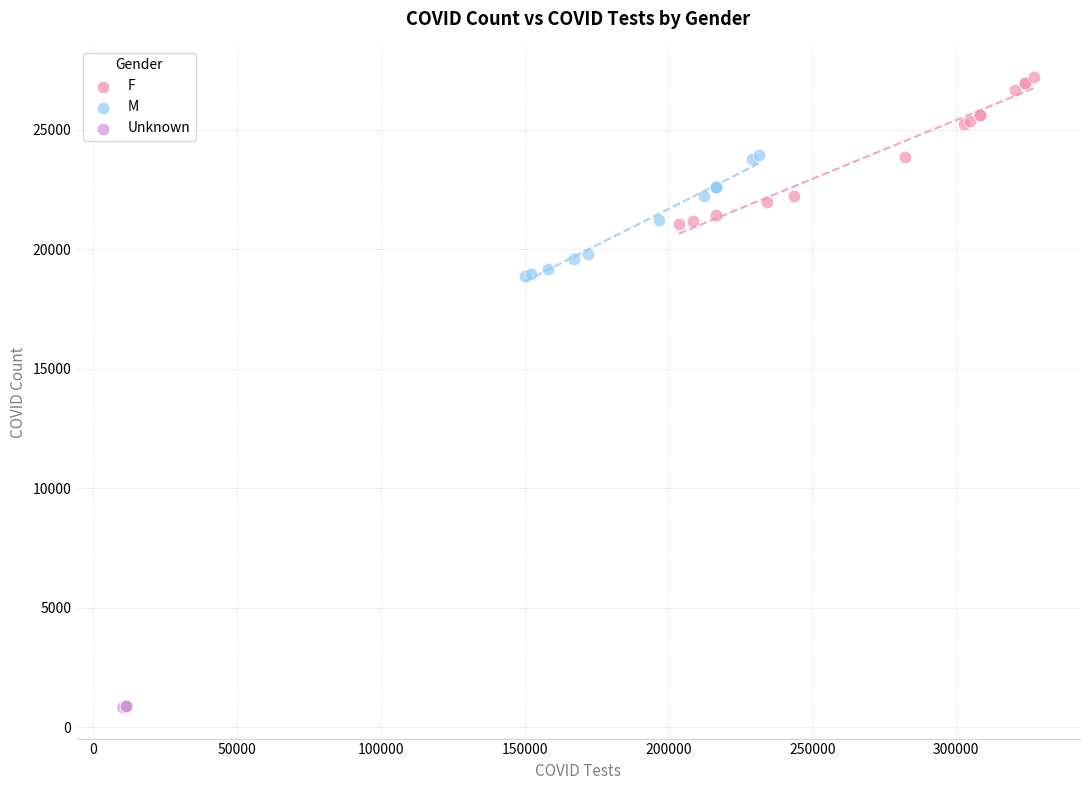

Which series contains the lowest Y value?

Unknown